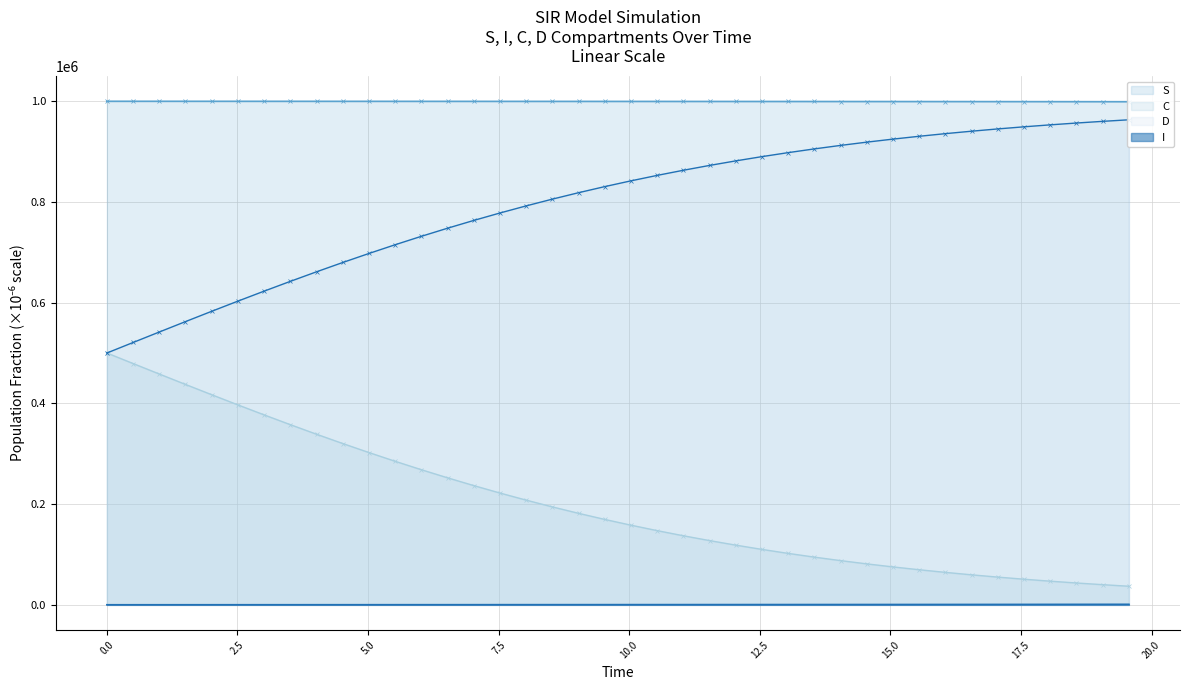

How many values in the C series exceed 169614?

20